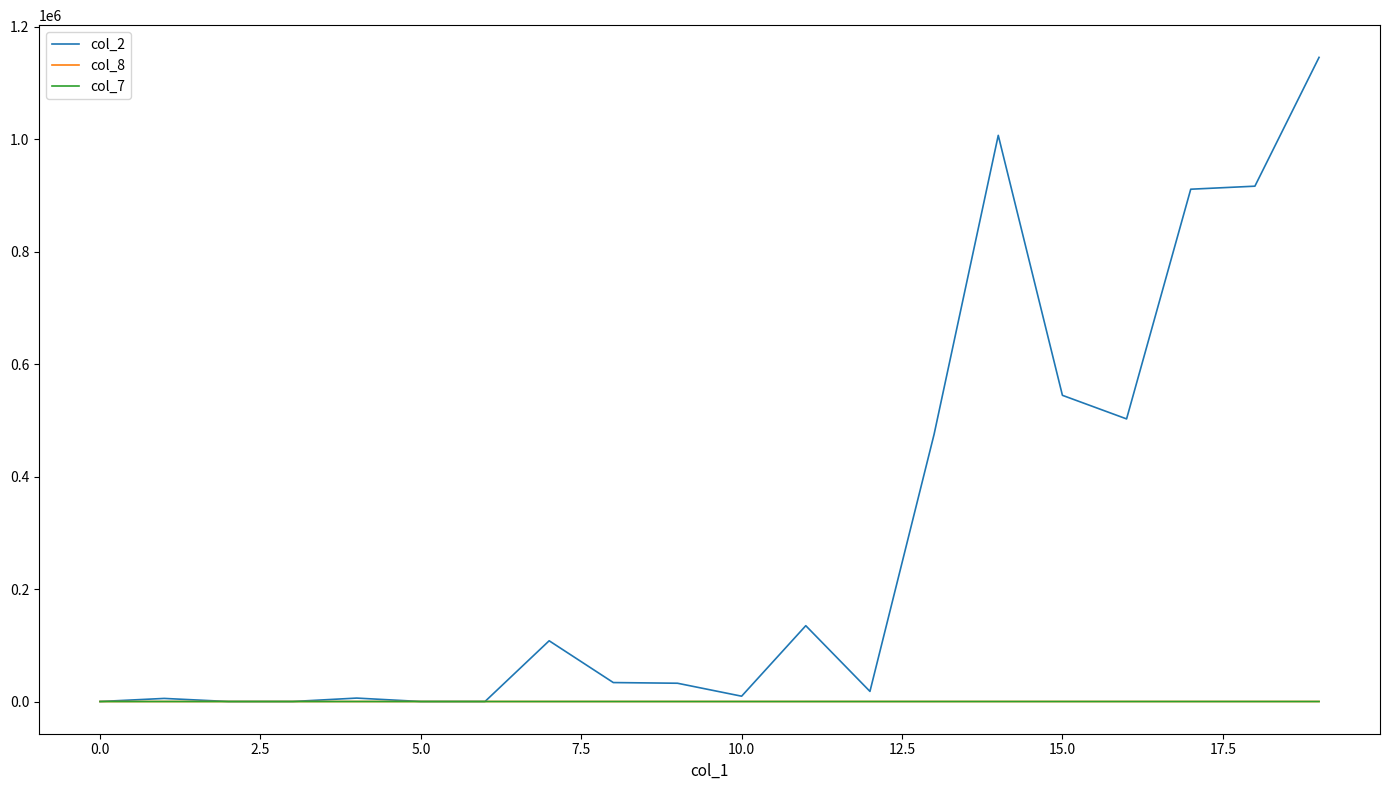

What is the lowest value of the col_7 series?

-0.2